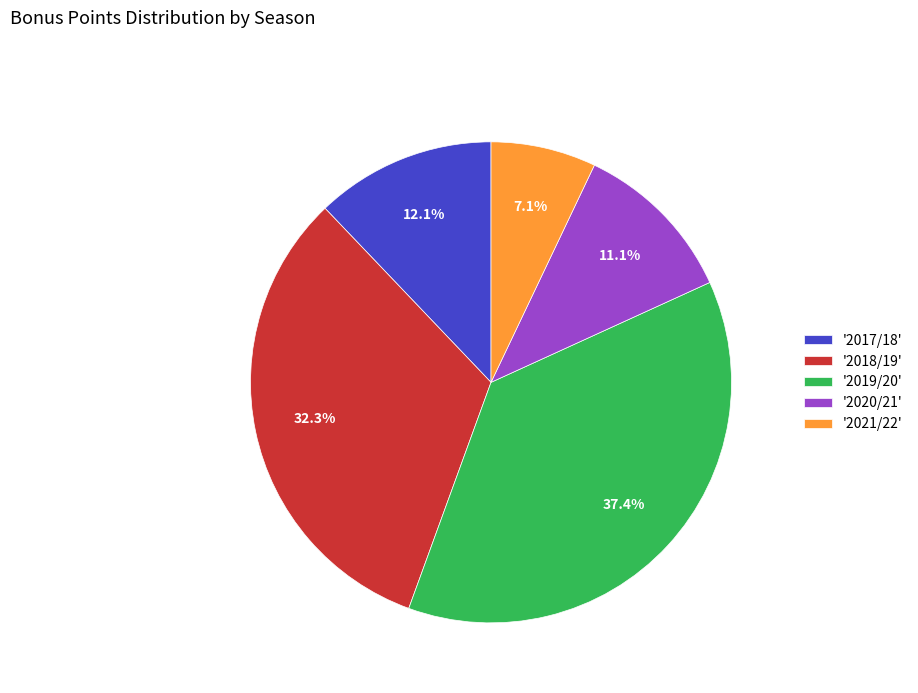

To the nearest percent, what is the average slice percentage?

20%